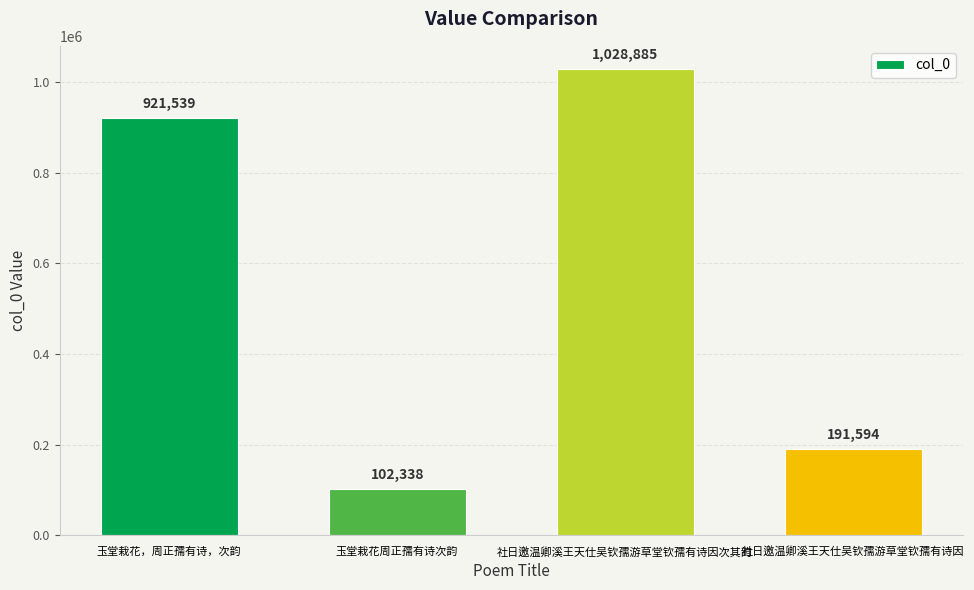

What position from the right is 玉堂栽花，周正孺有诗，次韵?

4